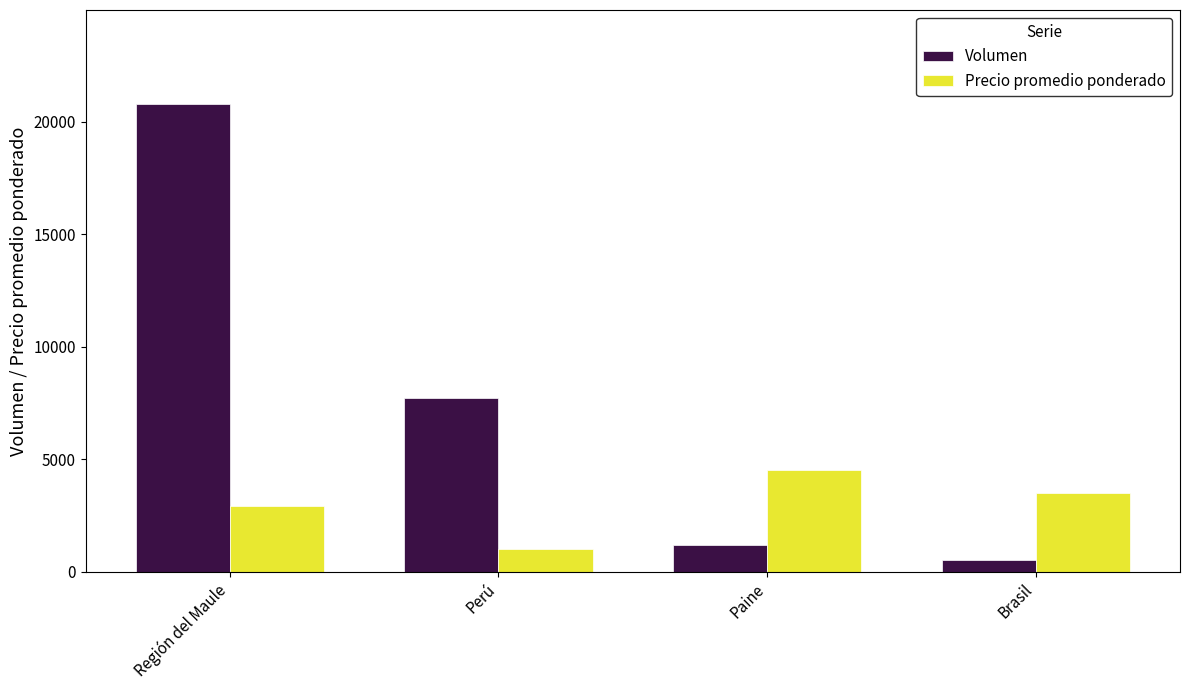

What is the difference between the Volumen values at Región del Maule and Perú?

13100